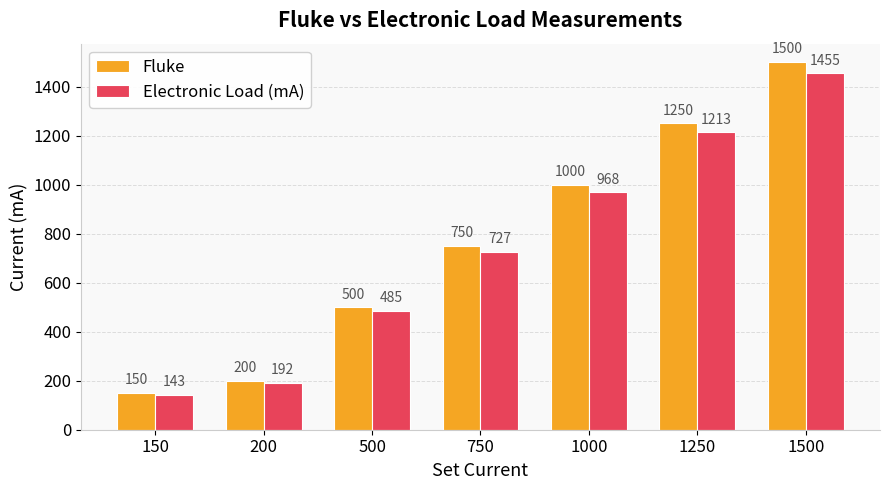

What is the maximum value for Fluke?

1500